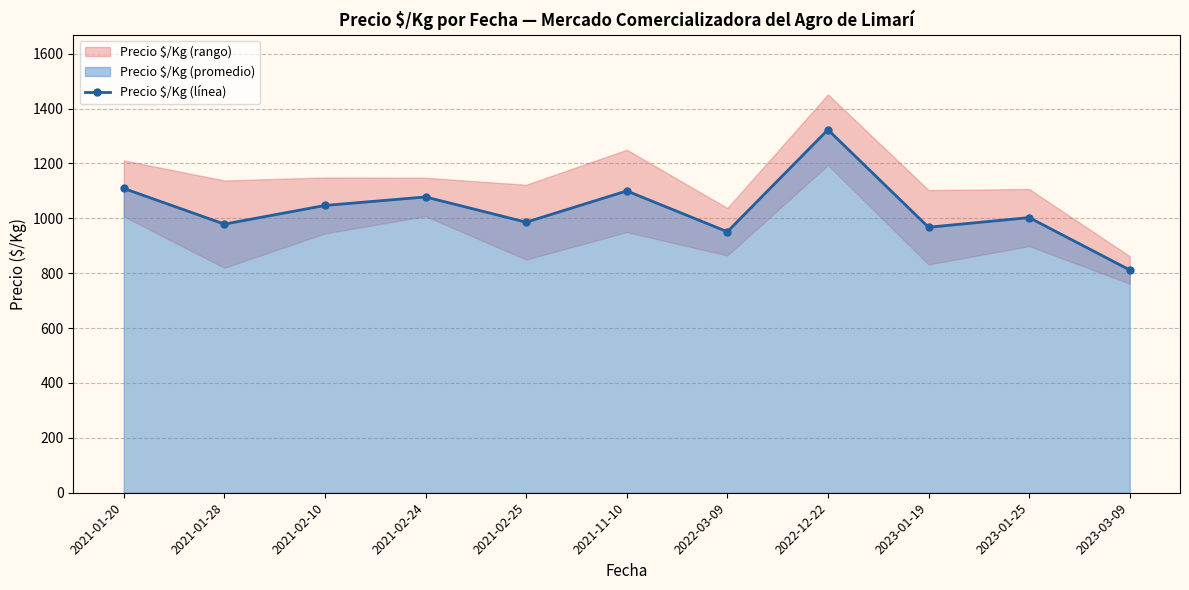

Does the chart have visible grid lines?

Yes